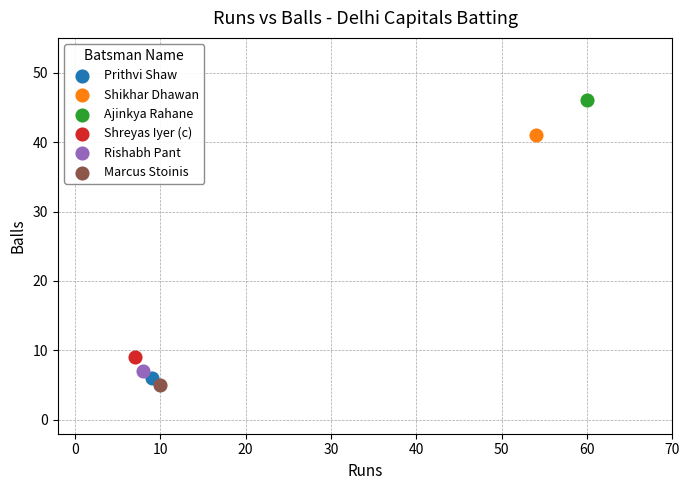

Which series contains the highest Y value?

Ajinkya Rahane